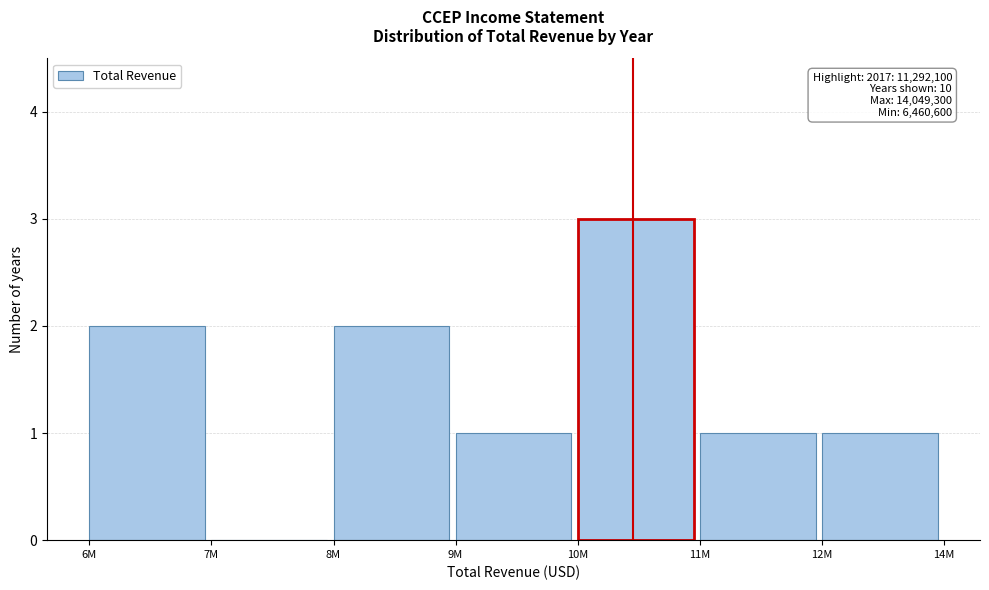

Reading left to right, what are all the values shown in this chart?

6M=2	7M=0	8M=2	9M=1	10M=3	11M=1	12M=1